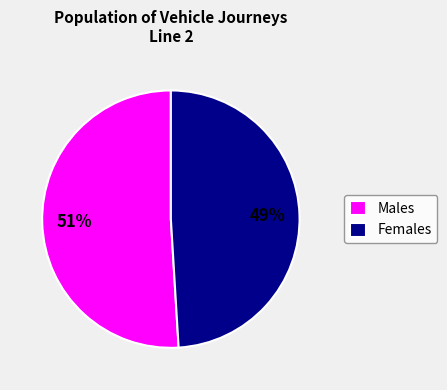

How many segments does this pie chart have?

2